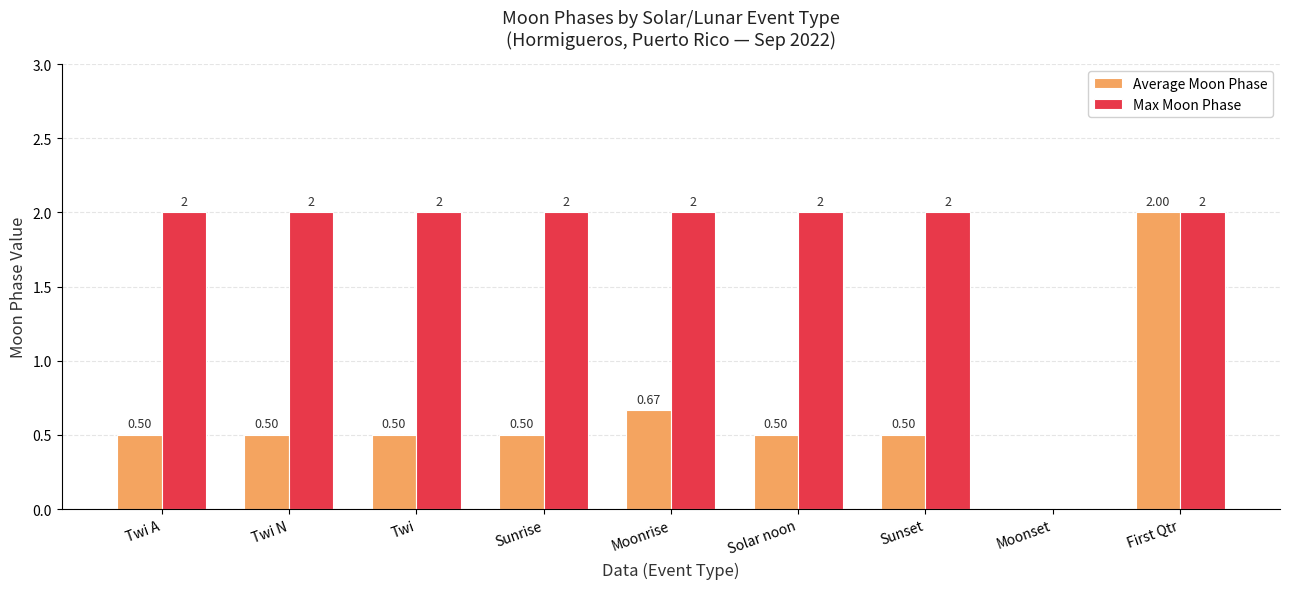

What is the sum of all Average Moon Phase values?

5.7